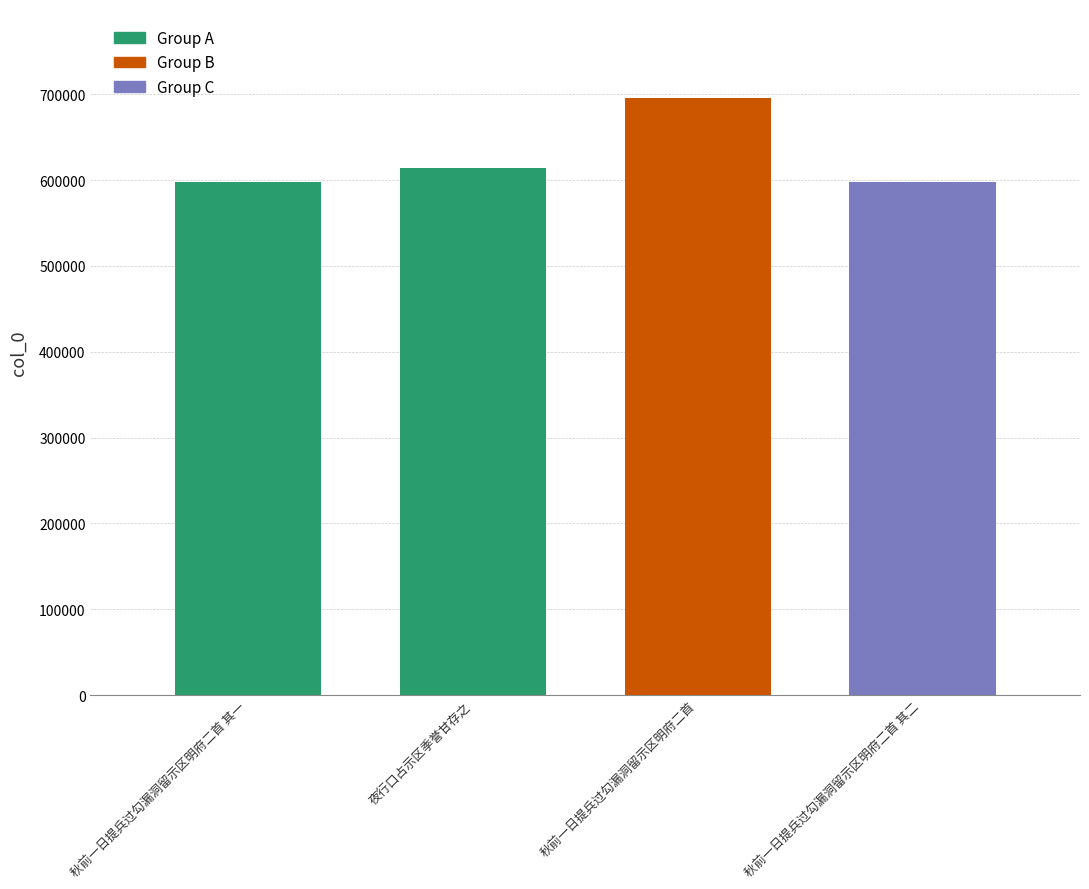

What is the sum of the values at 秋前一日提兵过勾漏洞留示区明府二首 and 夜行口占示区季誉甘存之?

1308688